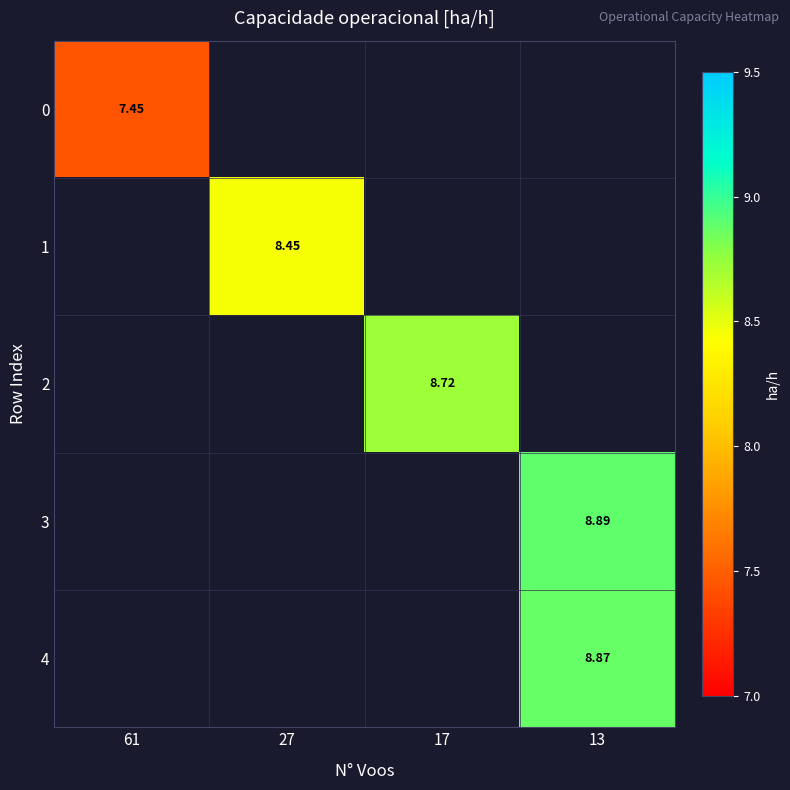

Which has a higher value, 61 or 27?

27